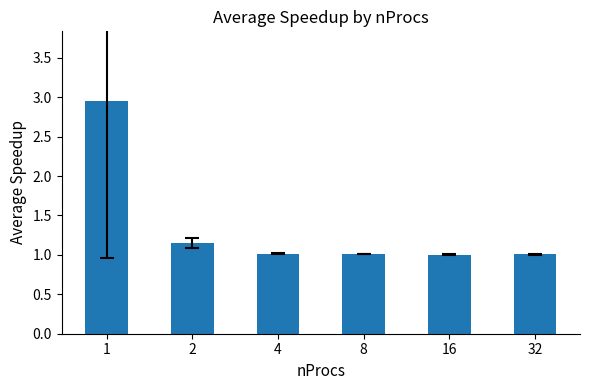

What is the minimum value shown in the chart?

1.0